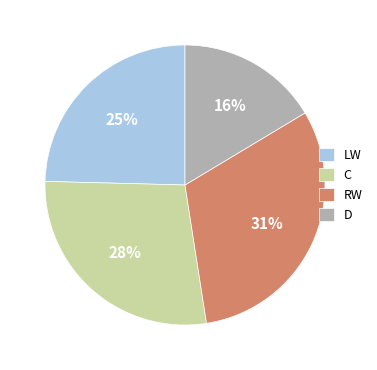

Which category has the biggest portion of the pie?

RW